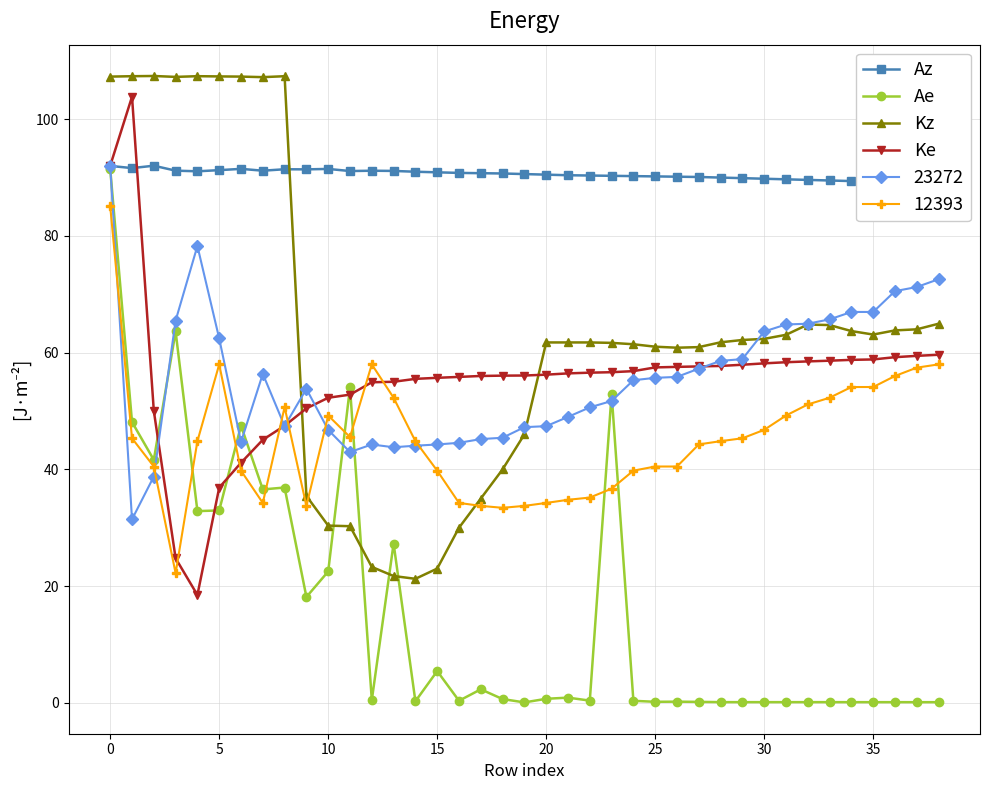

True or false: Kz has a value of 81.8 at 21.

False